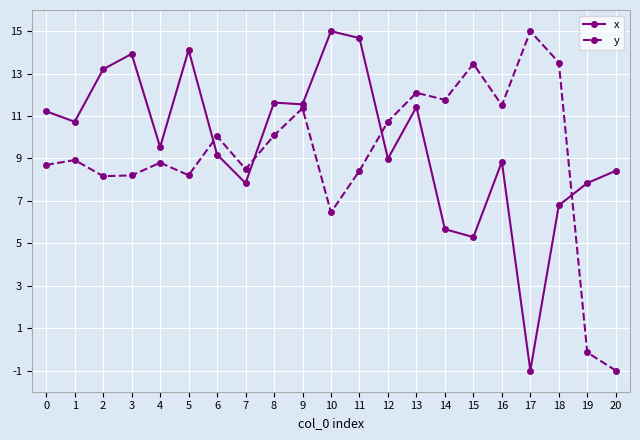

The value of x at 0 is 11.2. True or false?

True